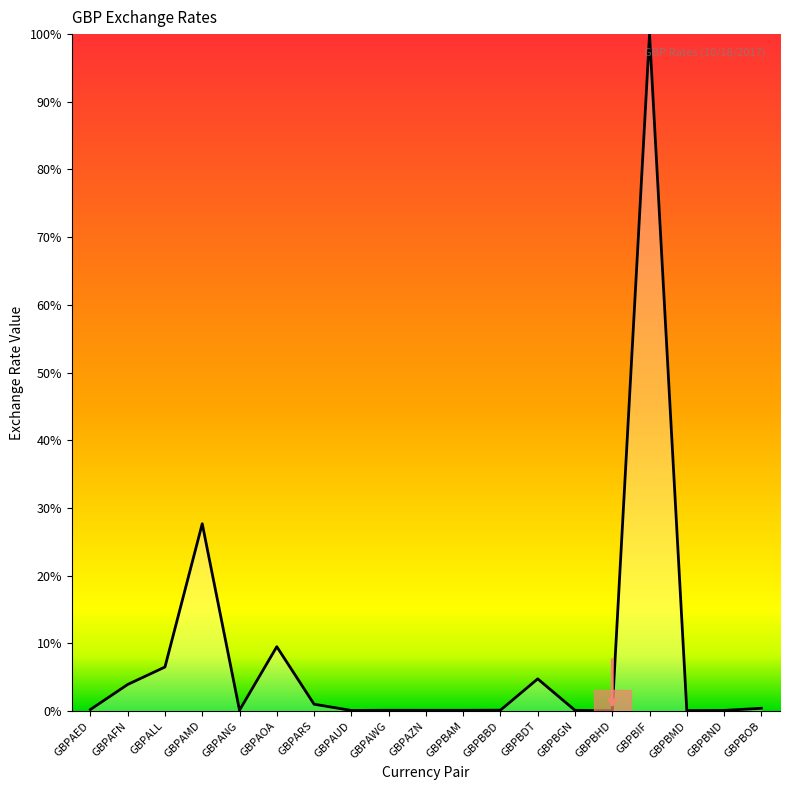

Does the chart display data point markers on the line(s)?

No